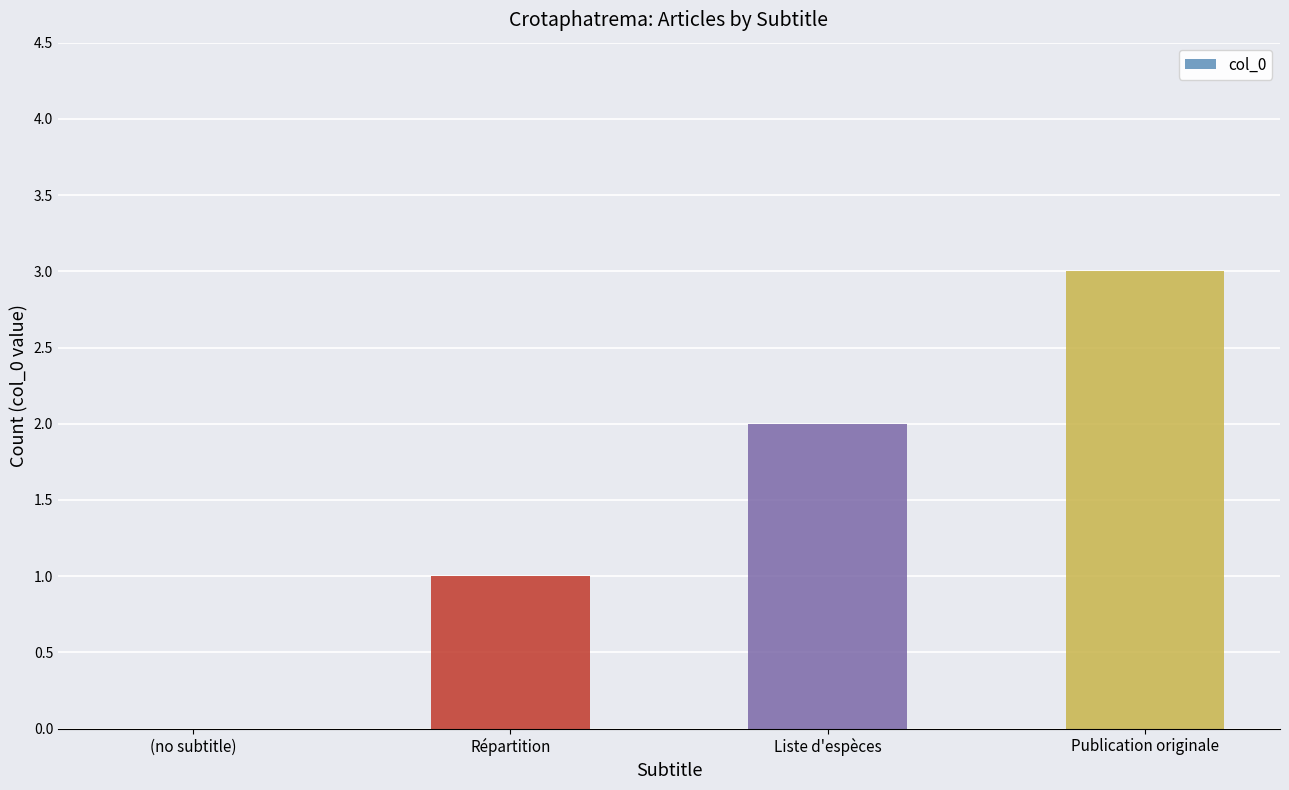

What is the greatest value displayed?

3